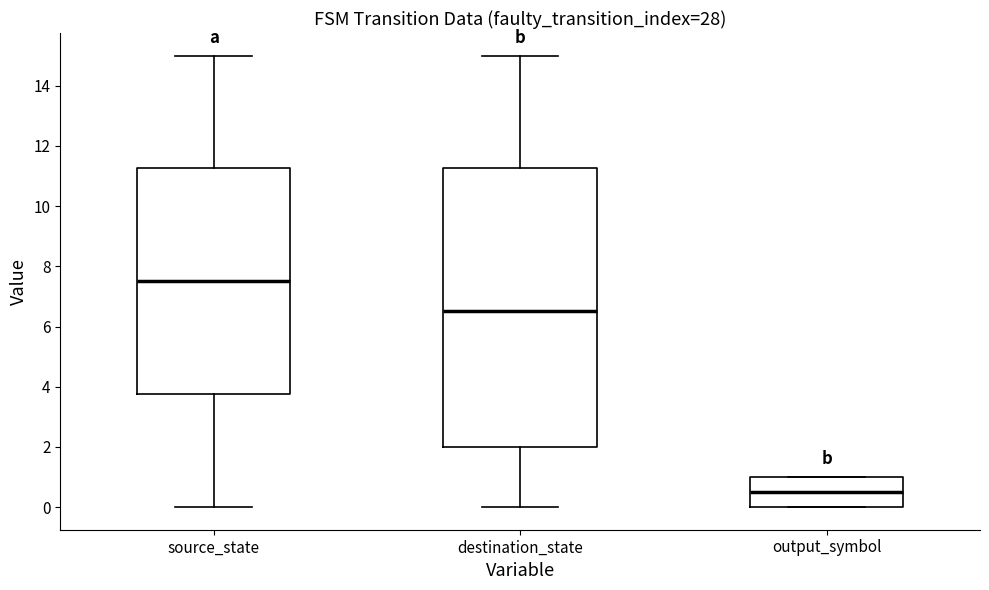

Reading left to right, read every box against the y-axis: the position of its median line, the range the box covers, and the ends of its whiskers. The values are not printed on the chart, so give them approximately, as read against the axis.

source_state: median 7.6, box 3.8 to 11.2, whiskers 0.0 to 15.0
destination_state: median 6.6, box 2.0 to 11.2, whiskers 0.0 to 15.0
output_symbol: median 0.6, box 0.0 to 1.0, whiskers 0.0 to 1.0